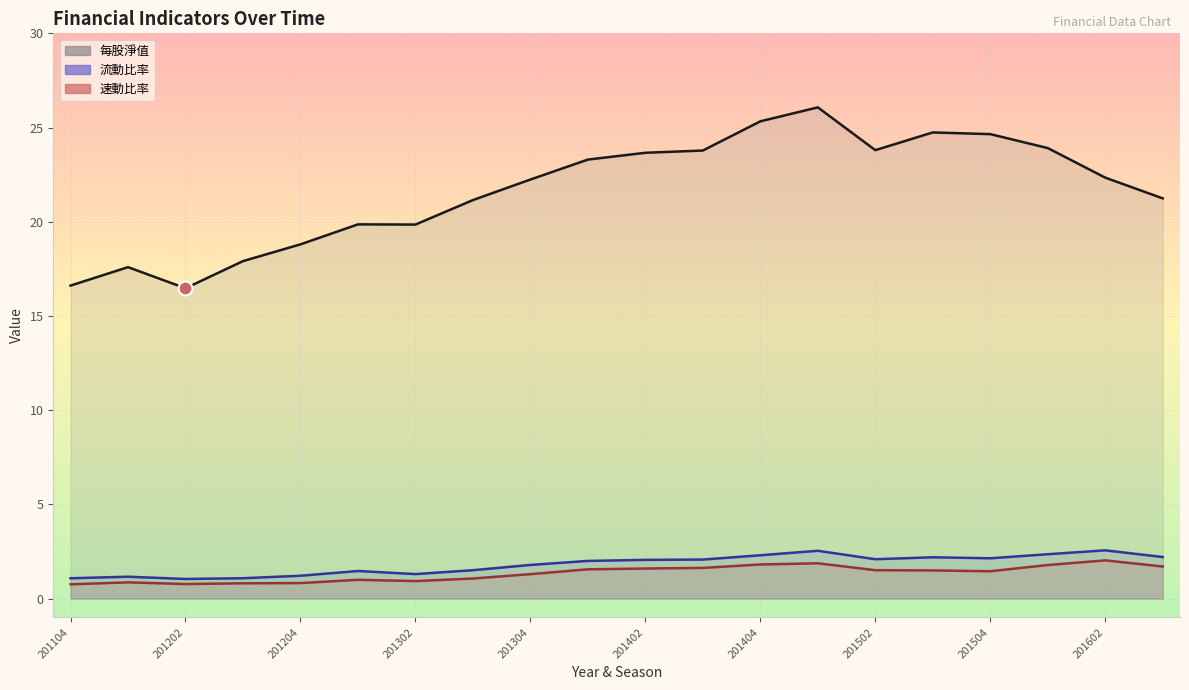

What is the maximum value shown in the chart?

26.1